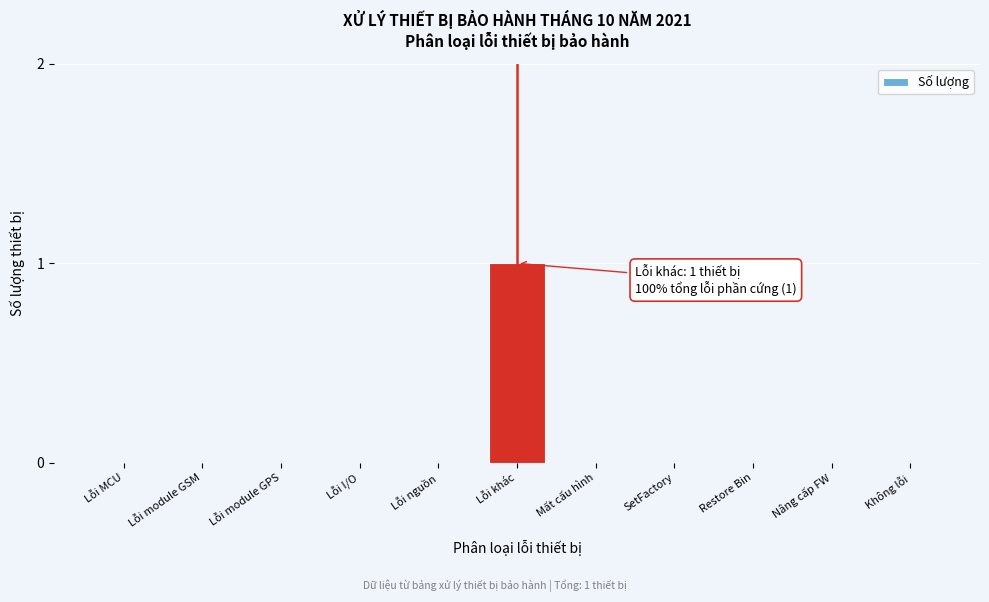

Reading left to right, list all the values displayed in this chart.

Lỗi MCU=0	Lỗi module GSM=0	Lỗi module GPS=0	Lỗi I/O=0	Lỗi nguồn=0	Lỗi khác=1	Mất cấu hình=0	SetFactory=0	Restore Bin=0	Nâng cấp FW=0	Không lỗi=0